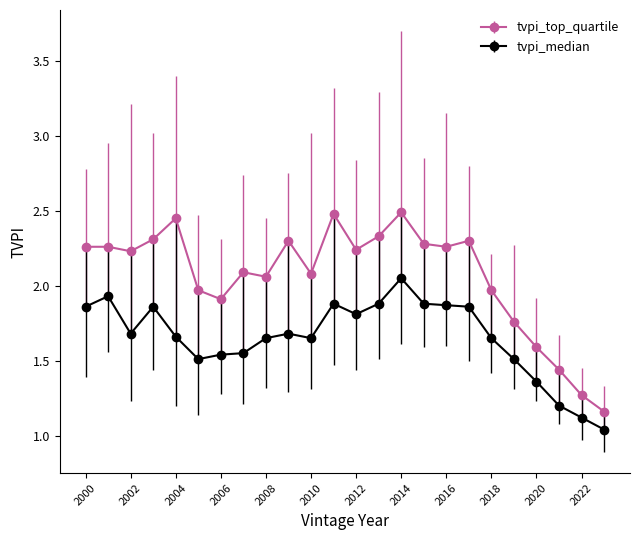

Which series has the largest total across all categories?

tvpi_top_quartile